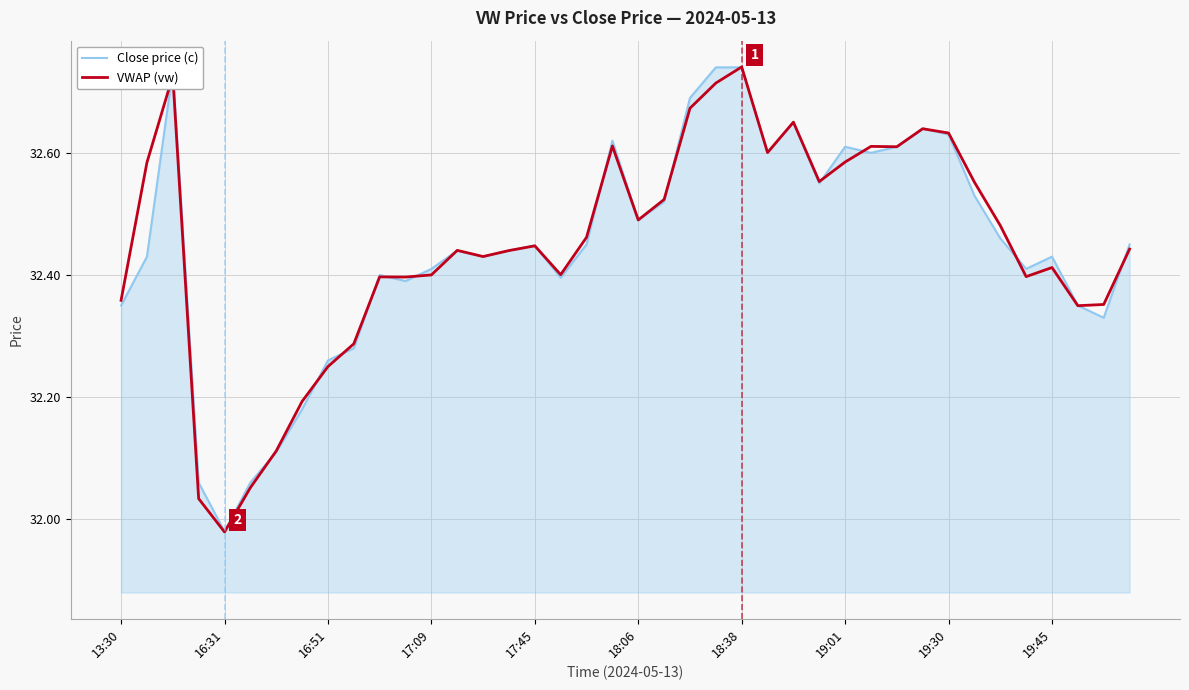

Rank the series by their average value, from highest to lowest.

VWAP (vw), Close price (c)